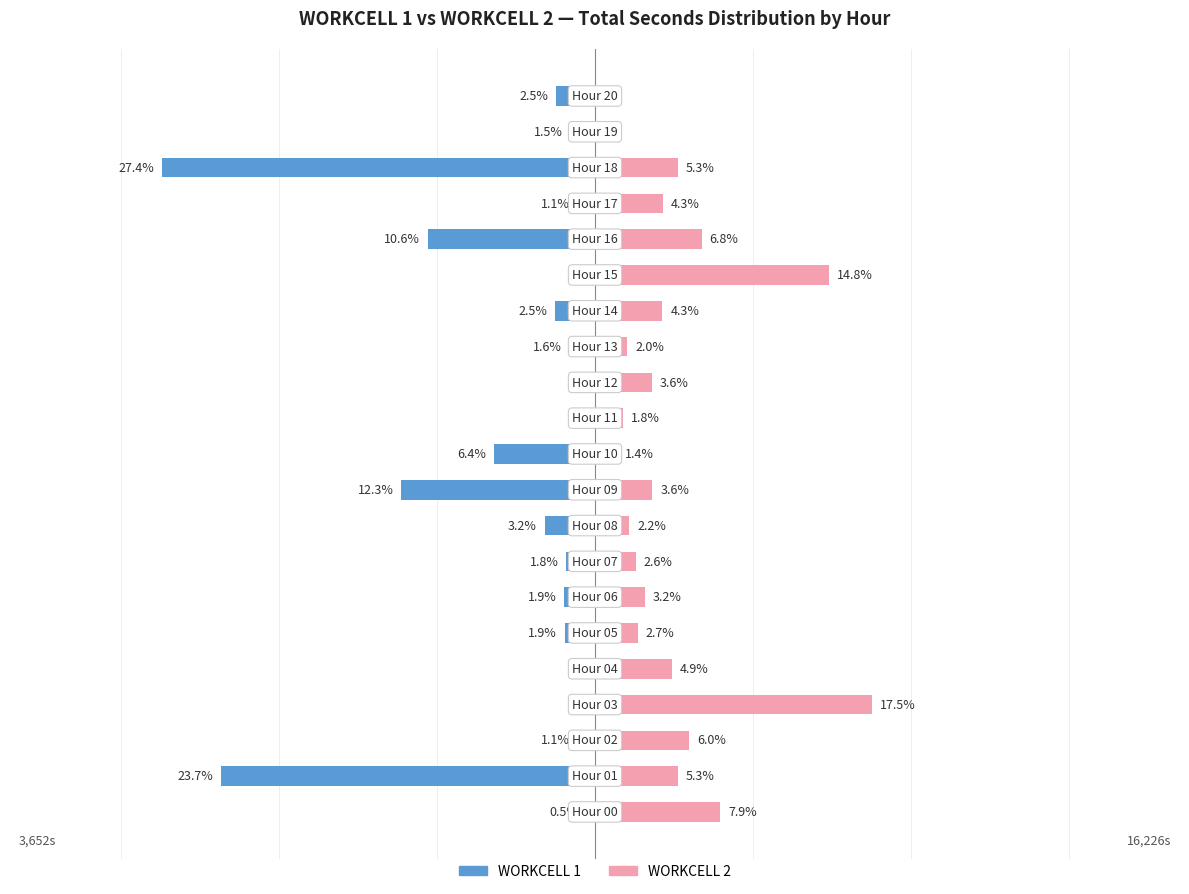

List the labels in order of WORKCELL 2 value, smallest first.

19, 20, 10, 11, 13, 8, 7, 5, 6, 12, 9, 14, 17, 4, 1, 18, 2, 16, 0, 15, 3